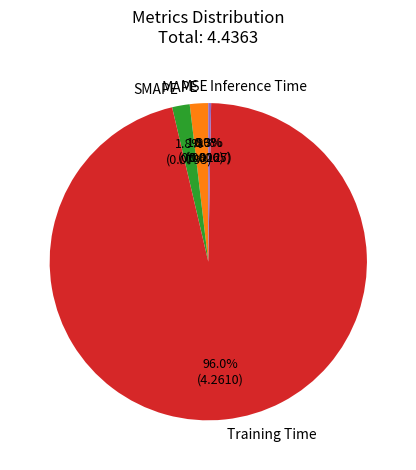

What is the largest slice in the pie chart?

Training Time